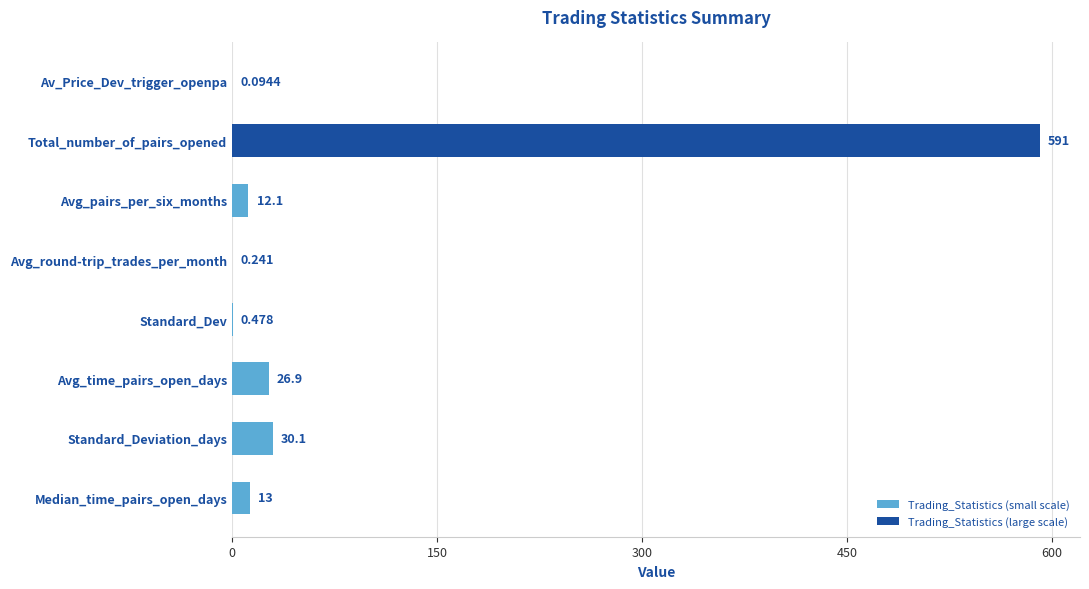

Which has a higher value, Total_number_of_pairs_opened or Median_time_pairs_open_days?

Total_number_of_pairs_opened